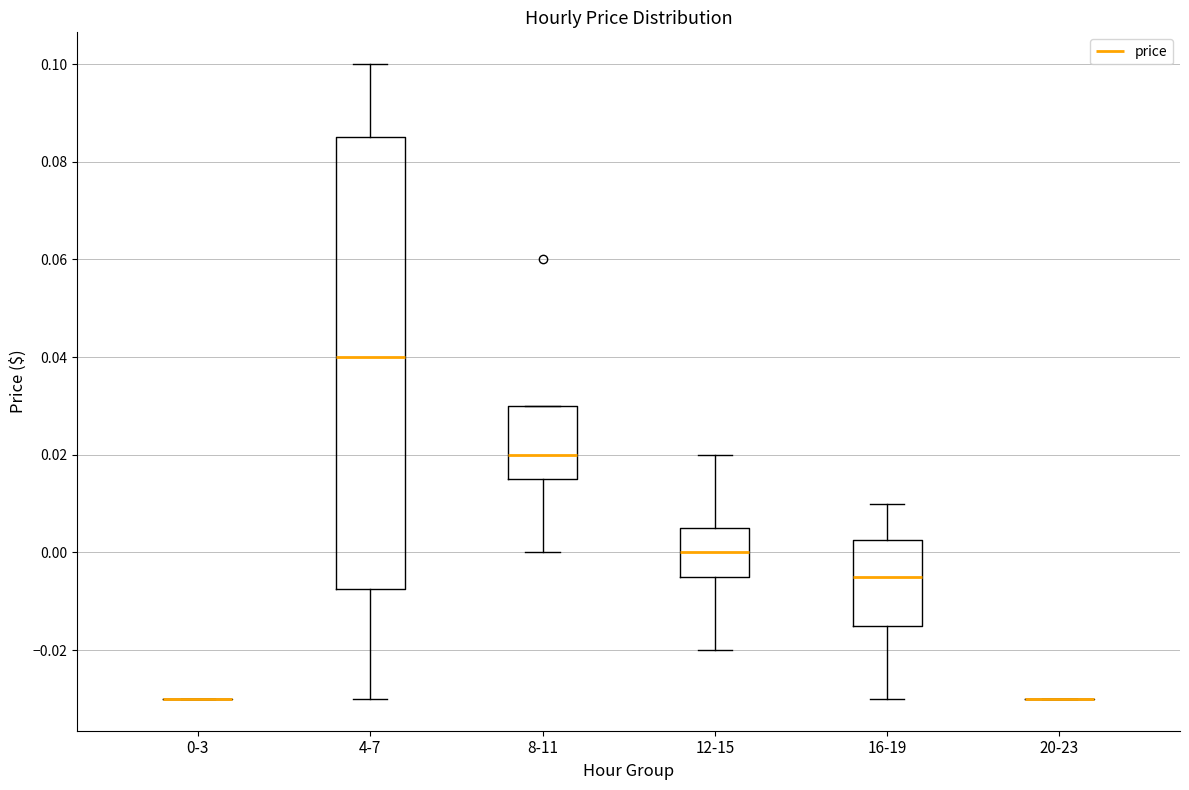

Reading left to right, transcribe this box plot: for each box, give where its median line is, the range the box spans, and where its two whiskers end, as read against the y-axis. The values are not printed on the chart, so give them approximately, as read against the axis.

0-3: box collapsed to a line at -0.030, whiskers -0.030 to -0.030
4-7: median 0.040, box -0.008 to 0.086, whiskers -0.030 to 0.100
8-11: median 0.020, box 0.016 to 0.030, whiskers 0.000 to 0.030
12-15: median 0.000, box -0.004 to 0.006, whiskers -0.020 to 0.020
16-19: median -0.004, box -0.014 to 0.002, whiskers -0.030 to 0.010
20-23: box collapsed to a line at -0.030, whiskers -0.030 to -0.030